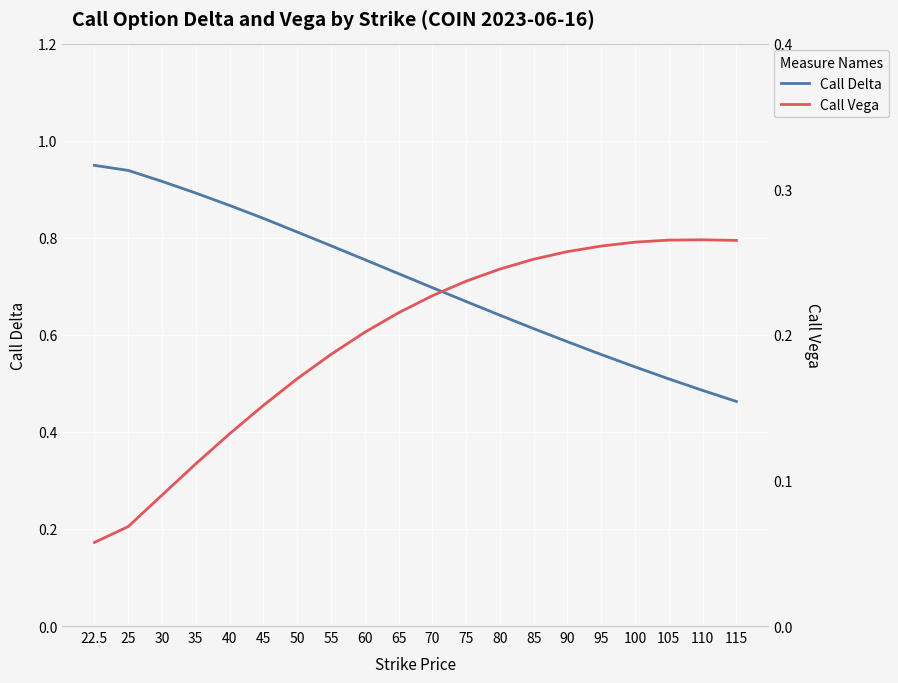

Rank the categories by Call Delta value from highest to lowest.

22.5, 25, 30, 35, 40, 45, 50, 55, 60, 65, 70, 75, 80, 85, 90, 95, 100, 105, 110, 115